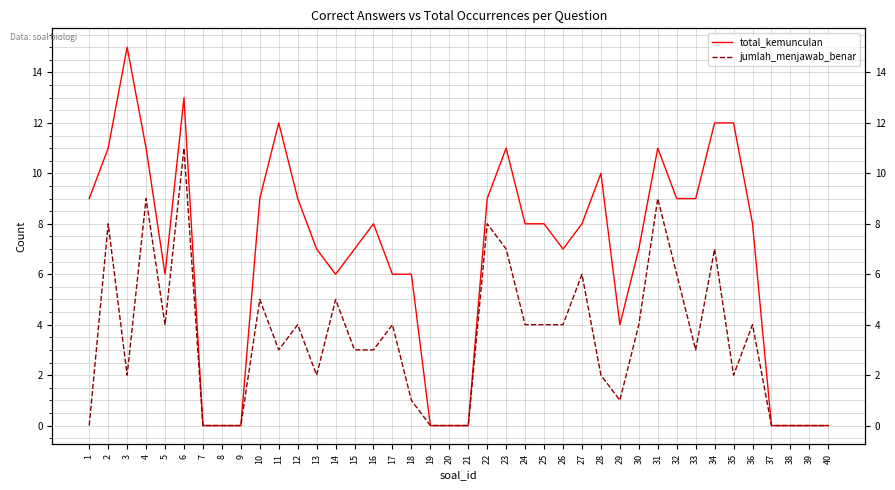

Which series changed the most between 20 and 24?

total_kemunculan